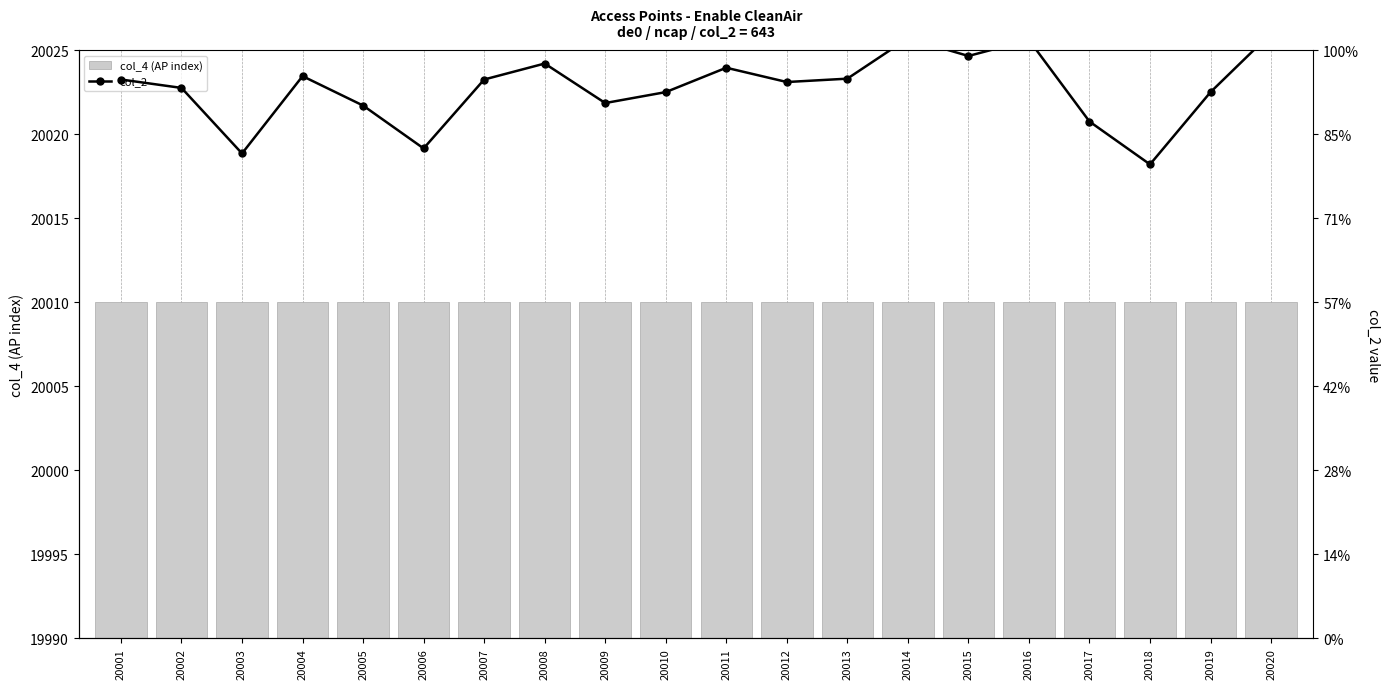

Rank the series at 20004 from highest to lowest value.

col_2, col_4 (AP index)